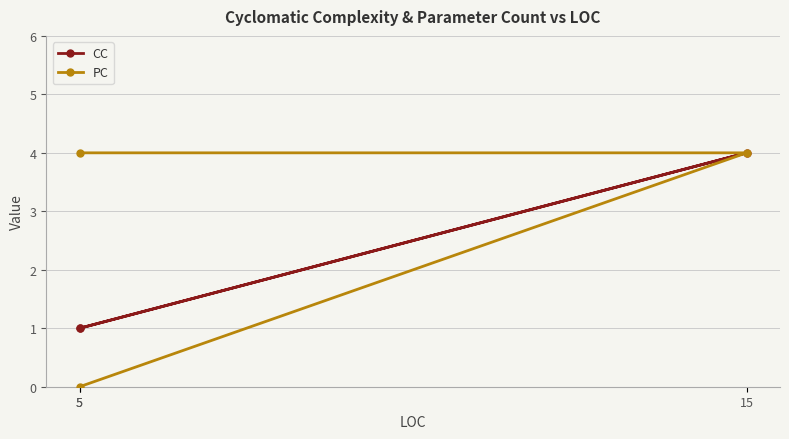

Does the chart have visible grid lines?

Yes